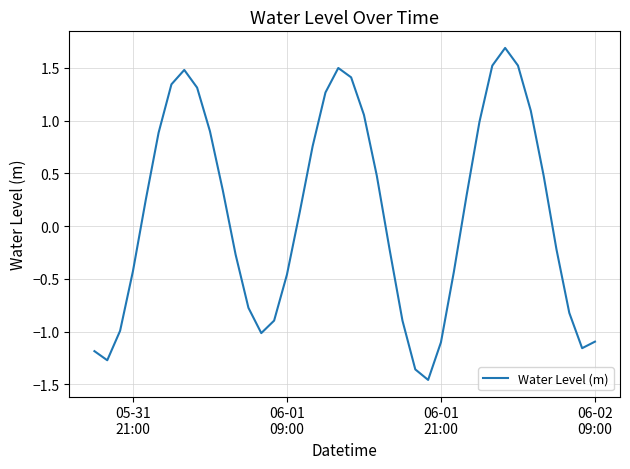

What is the difference between the maximum and minimum values?

3.1